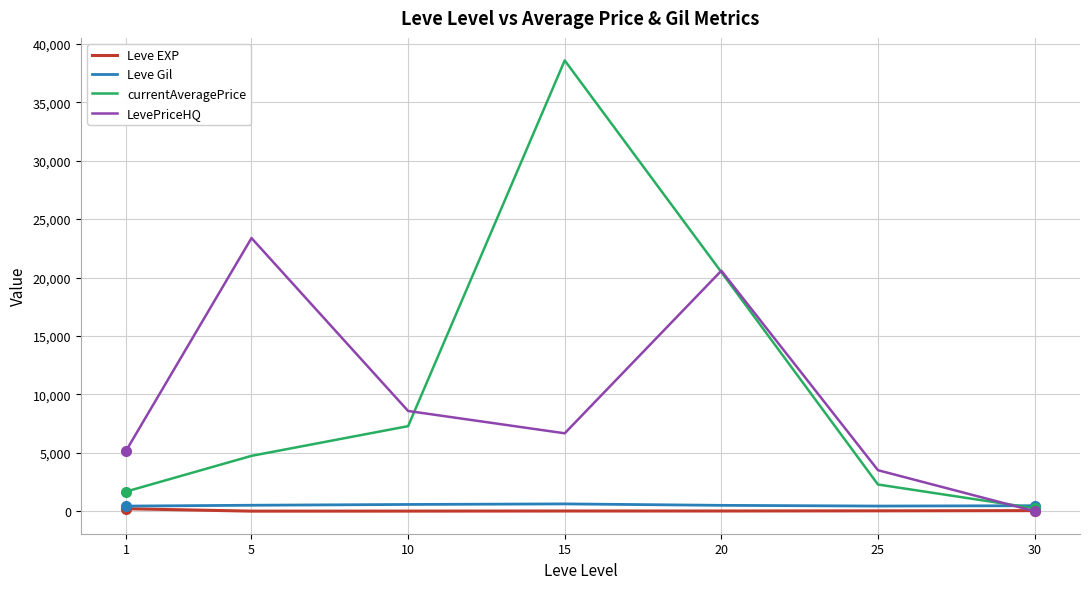

Which series has the largest total across all categories?

currentAveragePrice